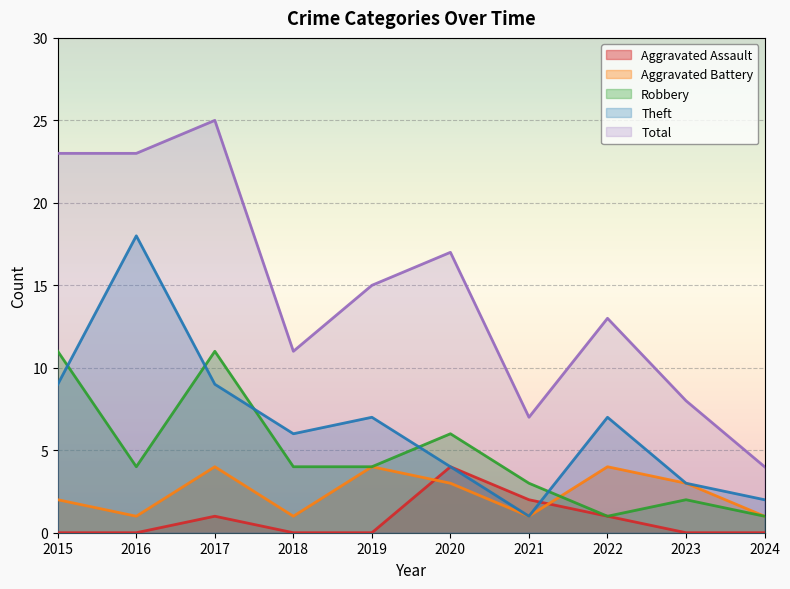

True or false: Robbery and Aggravated Assault cross at least once.

False